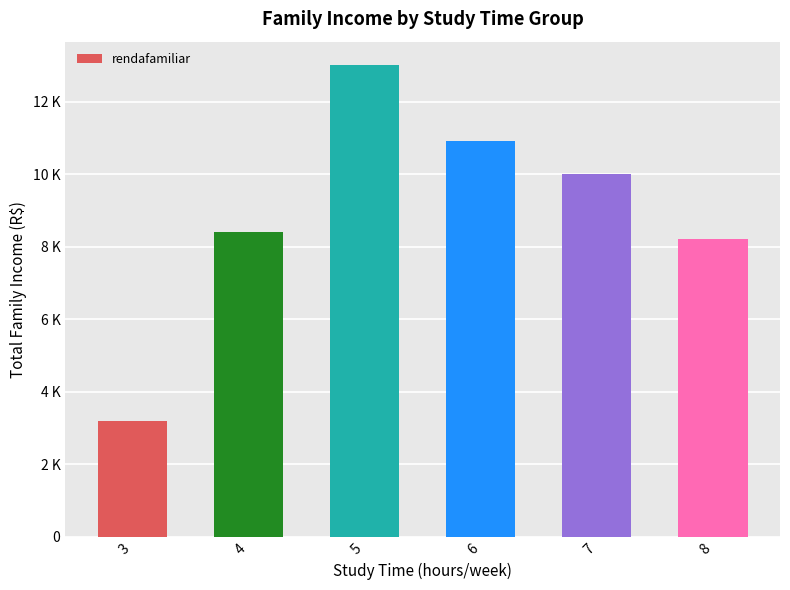

Does the chart contain any negative values?

No